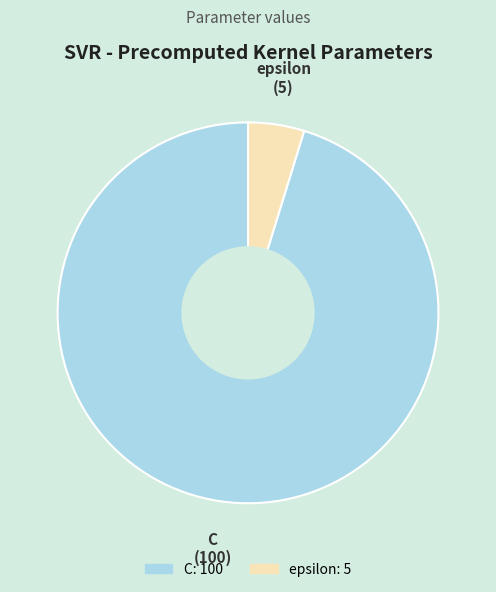

True or false: epsilon accounts for 5% of the total.

True